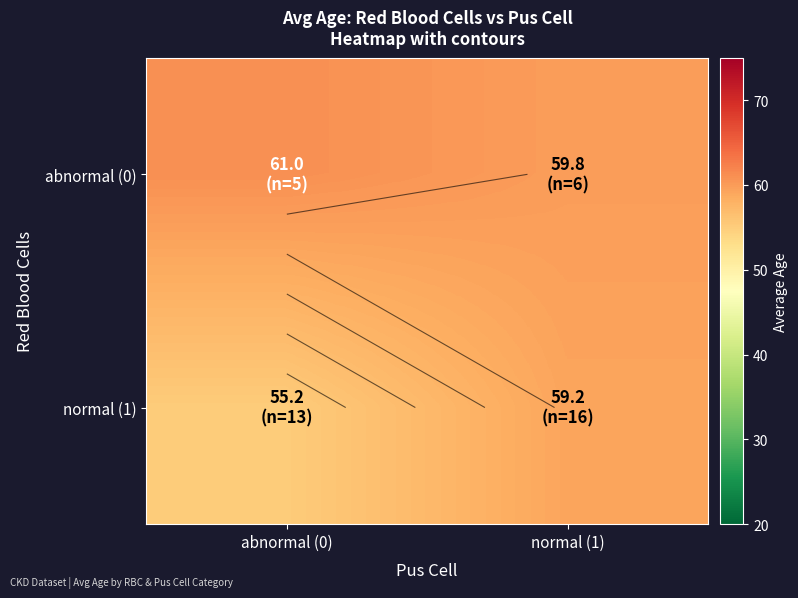

Which label corresponds to the largest value in the chart?

abnormal (0)